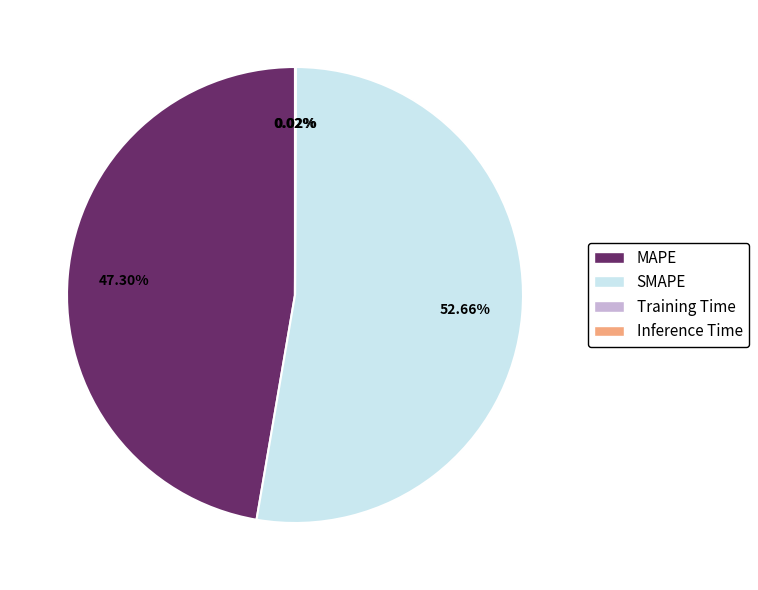

Is it true that MAPE is 47% of the pie?

True